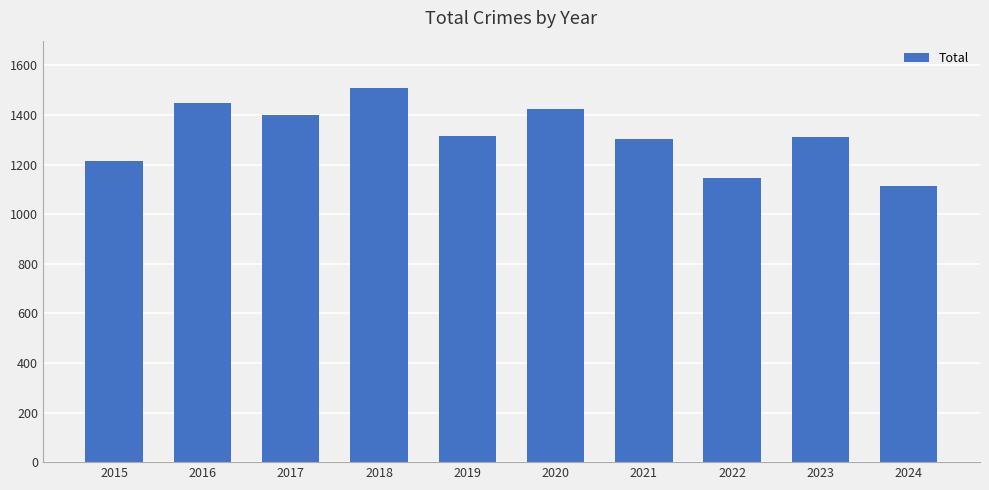

What is the value of the 9th bar from the left?

1313